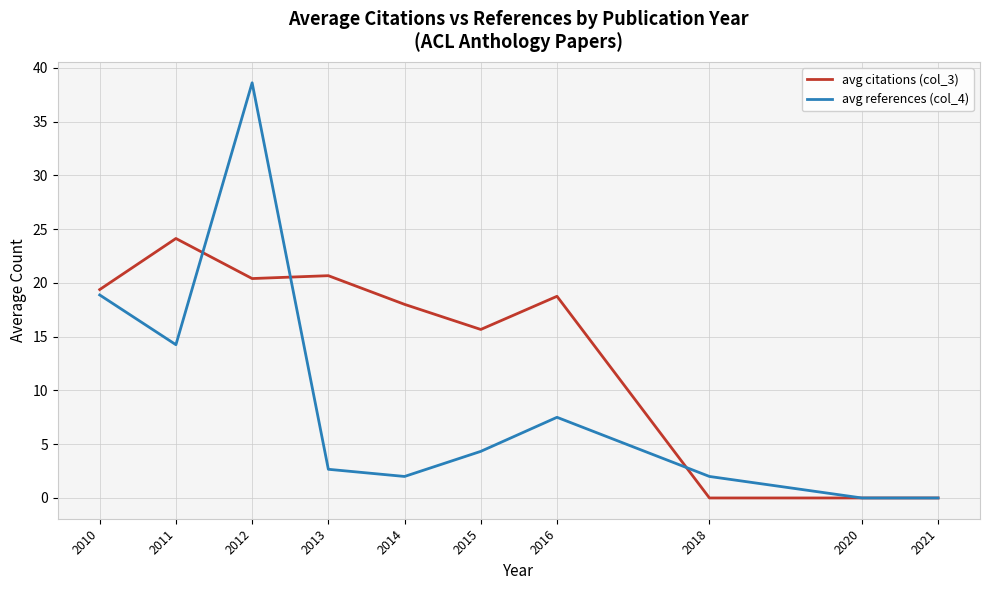

Which series has the largest range (max minus min)?

avg references (col_4)